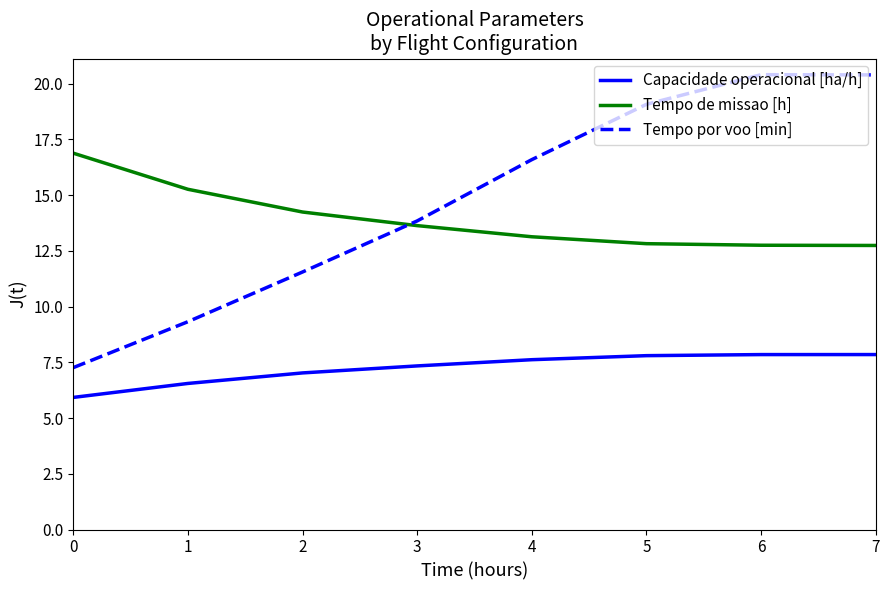

At which category does Tempo por voo [min] reach its first local peak?

6